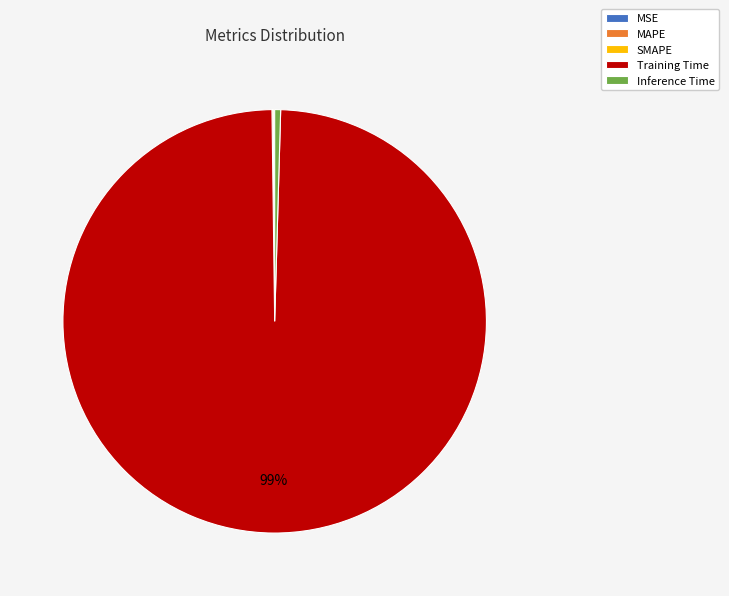

Which slice is the largest?

Training Time